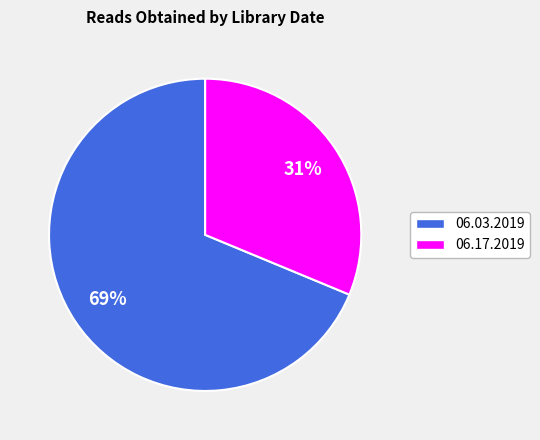

To the nearest percent, what is the average slice percentage?

50%